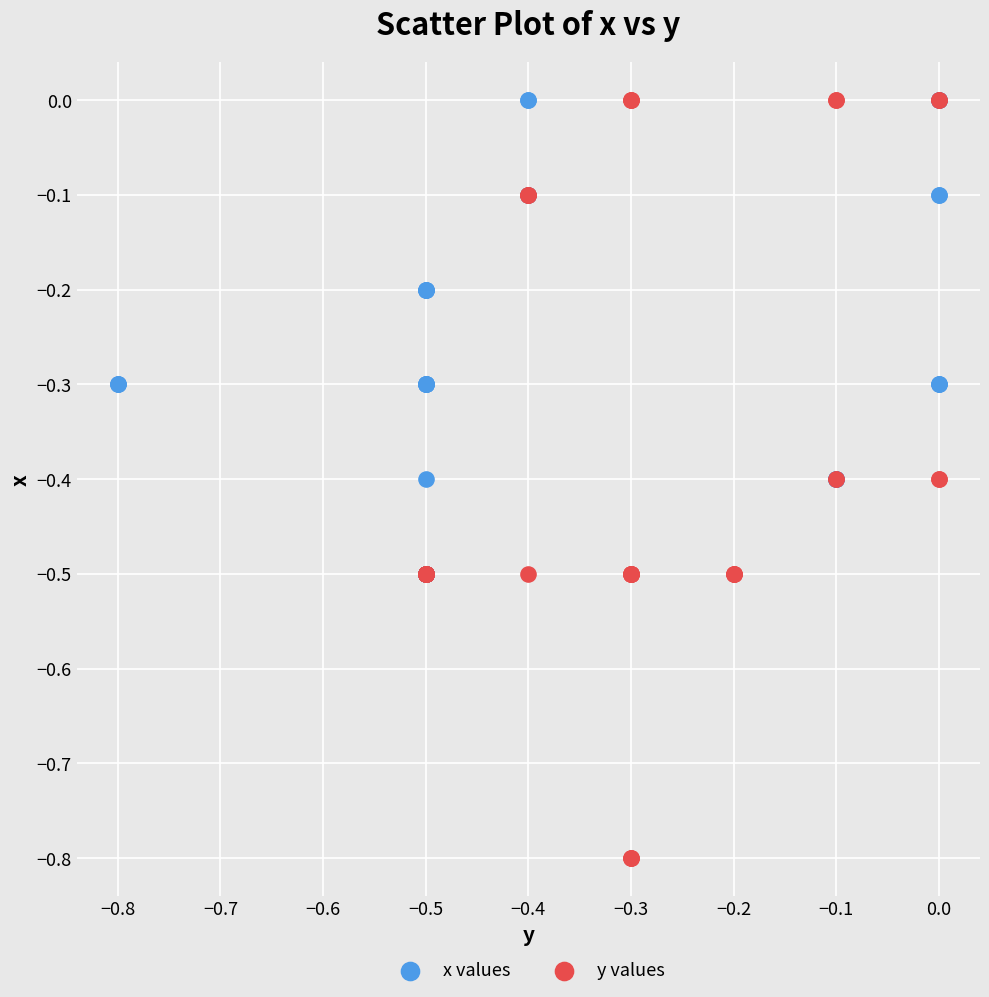

Which series contains the lowest Y value?

y values